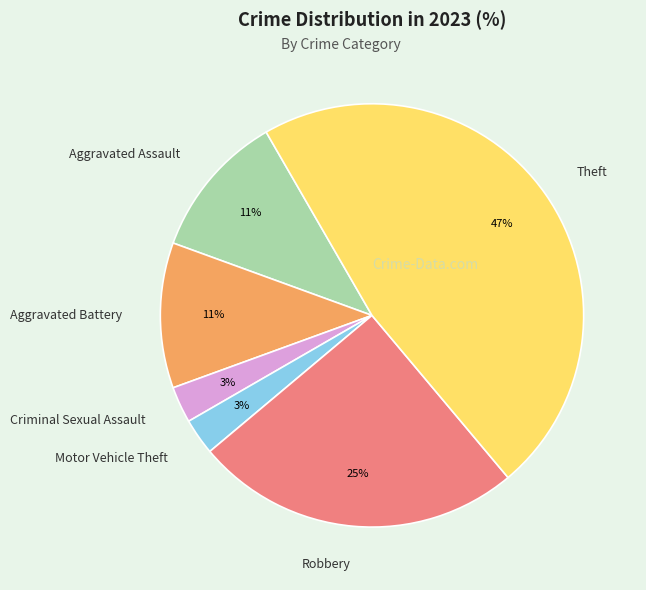

Combined, do Criminal Sexual Assault and Motor Vehicle Theft account for over 50%?

No